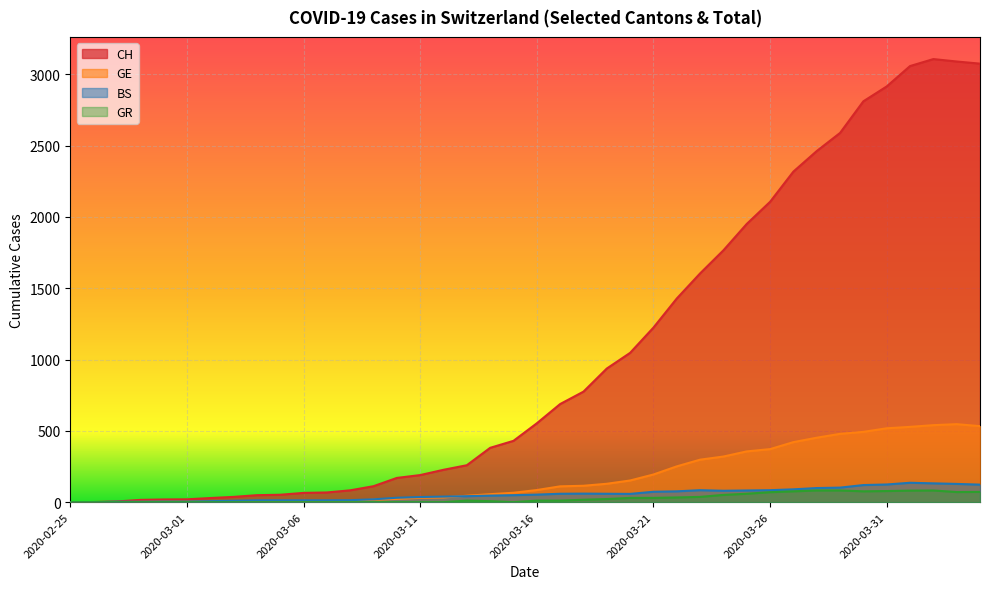

Rank the series at 2020-03-18 from lowest to highest value.

GR, BS, GE, CH